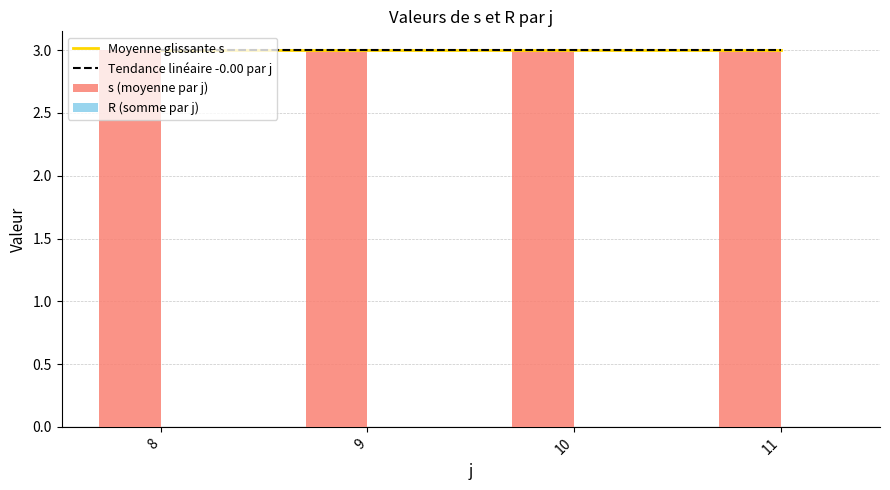

Is the value of Moyenne glissante s at 10 greater than the value of Tendance linéaire -0.00 par j at 8?

No